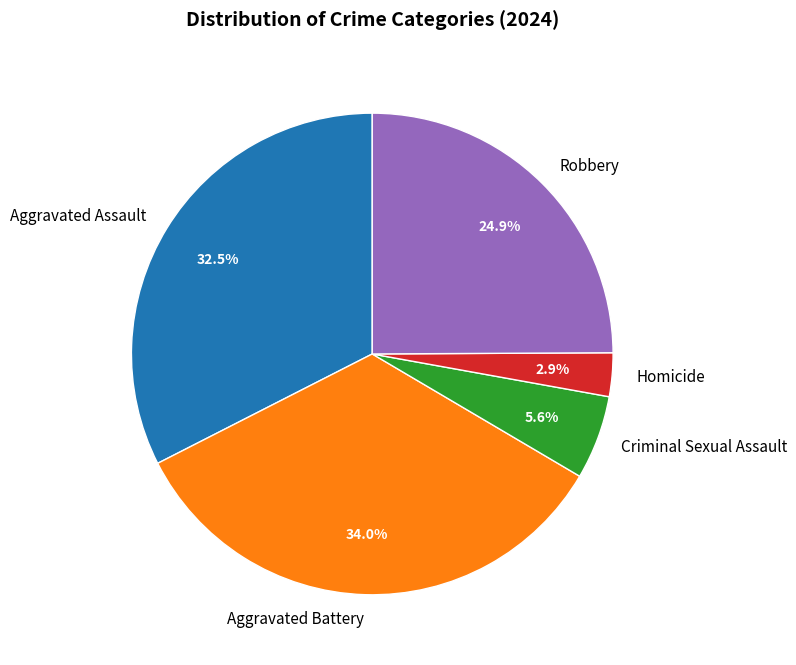

What percentage is the Homicide slice, to the nearest percent?

3%